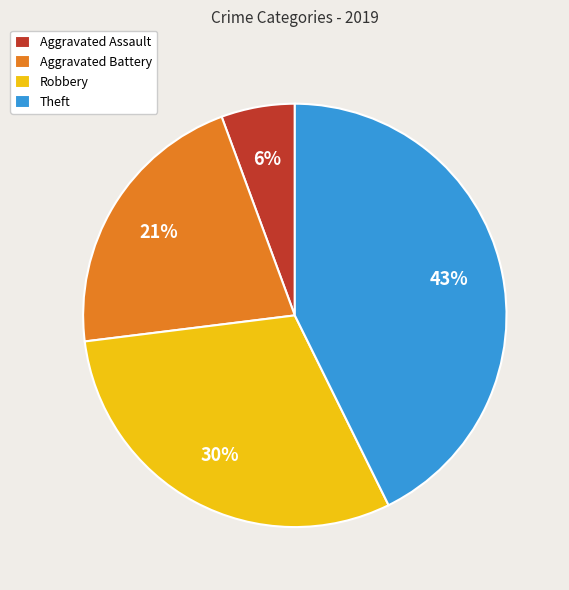

Combined, do Aggravated Assault and Theft account for over 50%?

No